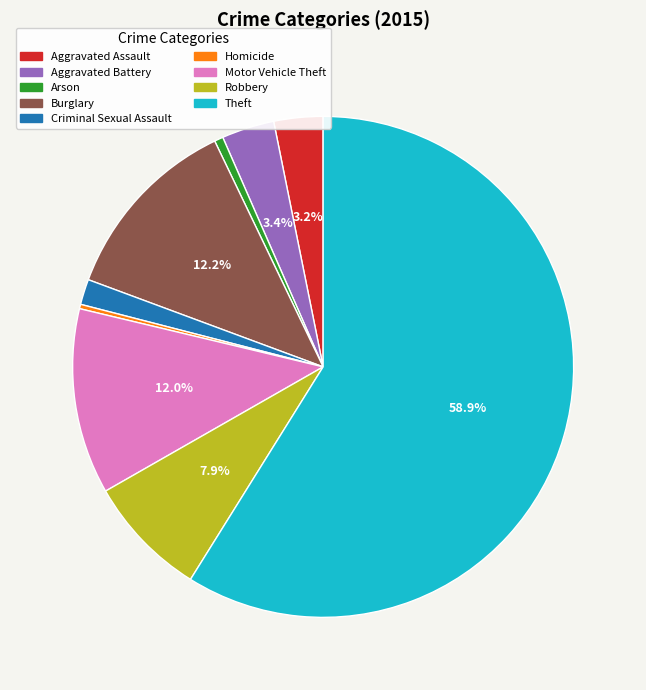

Which slice is the largest?

Theft